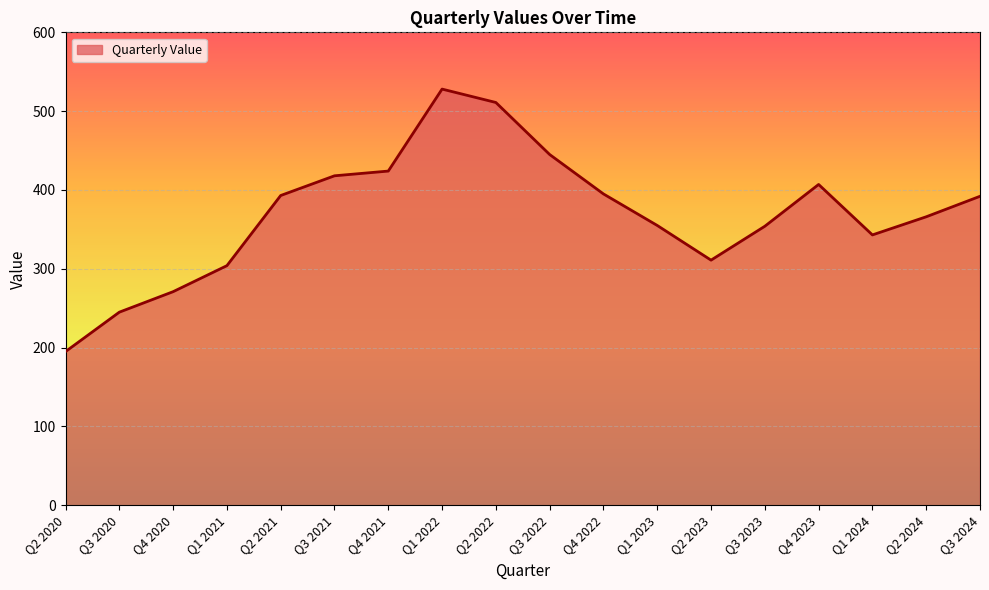

True or false: the data has more than 0 interior local peaks.

True